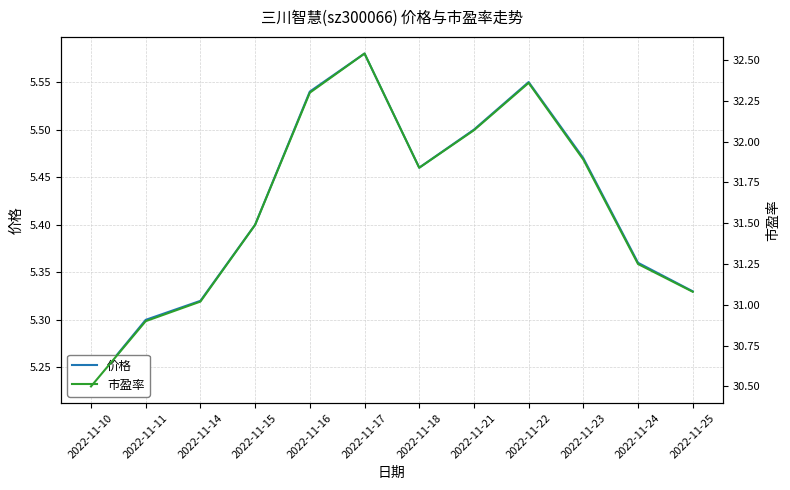

Rank the series at 2022-11-25 from lowest to highest value.

价格, 市盈率